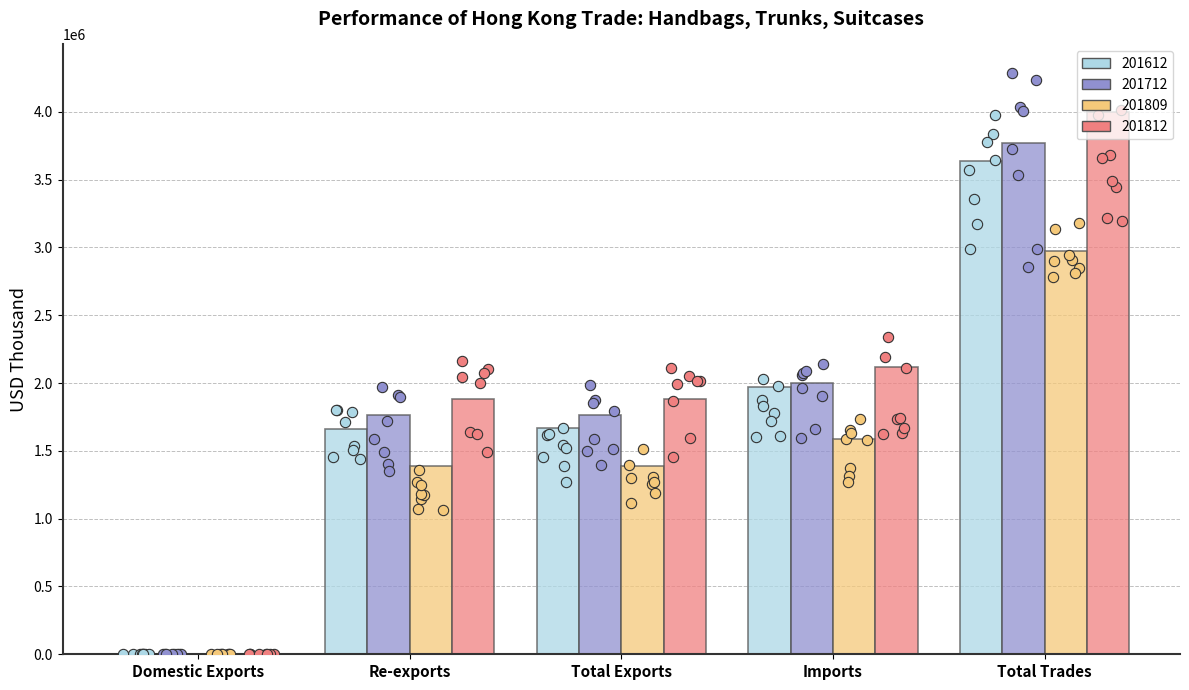

Which series has the widest spread of Y values?

201812